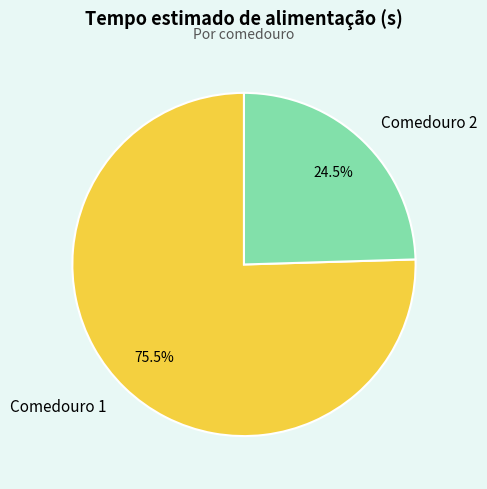

Which slice is the smallest?

Comedouro 2